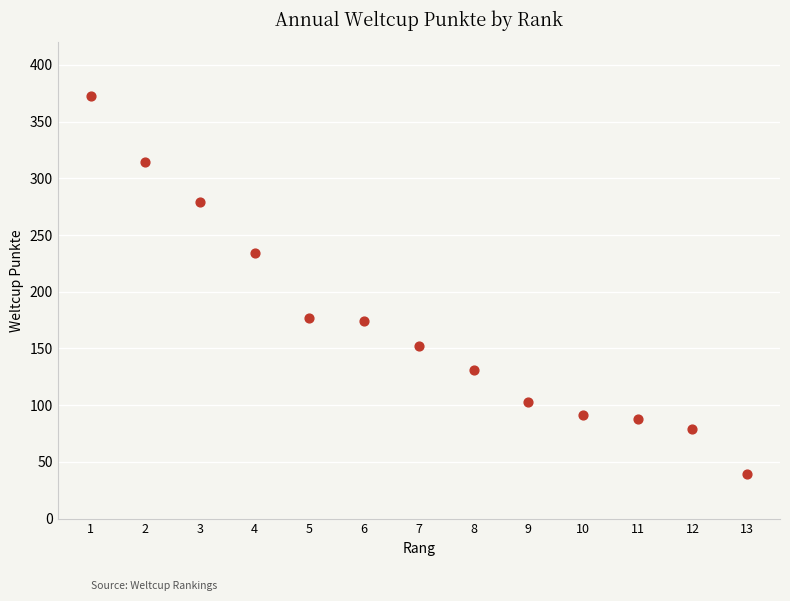

What is the range of X values (max minus min)?

12